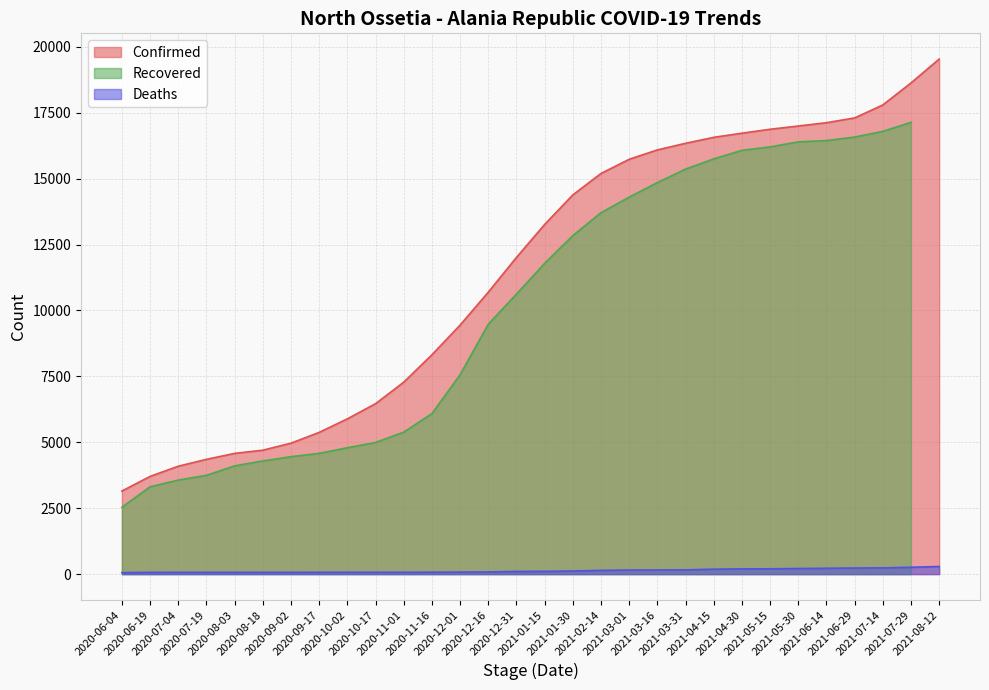

True or false: Deaths and Confirmed cross at least once.

False